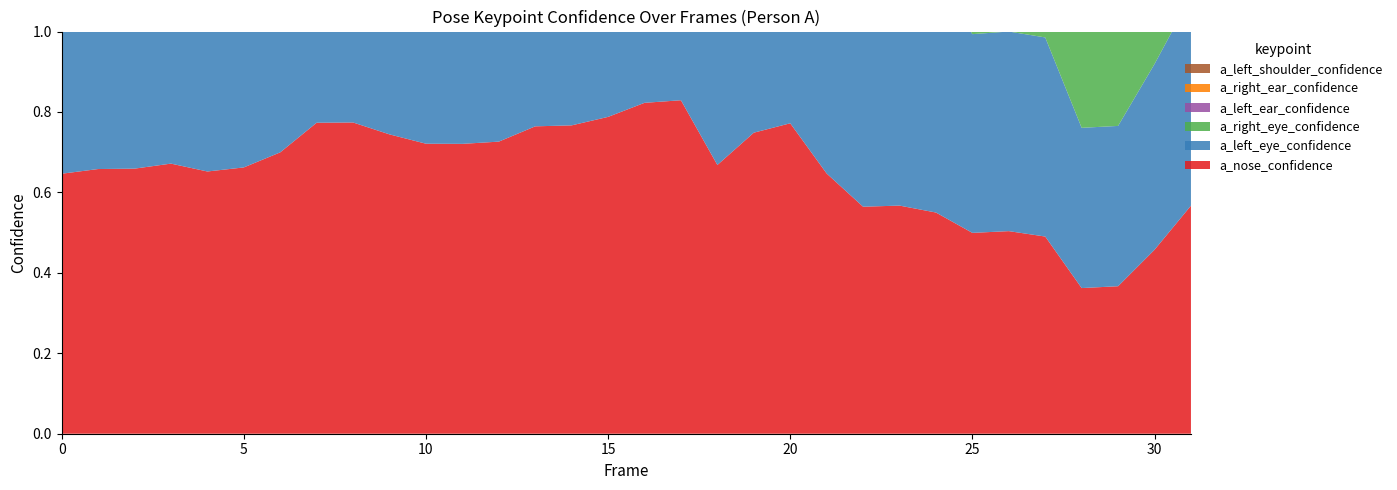

Reading left to right, transcribe all the data shown in this chart.

a_nose_confidence: 0=0.6	1=0.7	2=0.7	3=0.7	4=0.7	5=0.7	6=0.7	7=0.8	8=0.8	9=0.7	10=0.7	11=0.7	12=0.7	13=0.8	14=0.8	15=0.8	16=0.8	17=0.8	18=0.7	19=0.7	20=0.8	21=0.6	22=0.6	23=0.6	24=0.6	25=0.5	26=0.5	27=0.5	28=0.4	29=0.4	30=0.5	31=0.6
a_left_eye_confidence: 0=0.6	1=0.7	2=0.7	3=0.7	4=0.7	5=0.7	6=0.7	7=0.8	8=0.8	9=0.7	10=0.7	11=0.7	12=0.7	13=0.8	14=0.8	15=0.8	16=0.8	17=0.8	18=0.7	19=0.7	20=0.8	21=0.7	22=0.6	23=0.6	24=0.6	25=0.5	26=0.5	27=0.5	28=0.4	29=0.4	30=0.5	31=0.5
a_right_eye_confidence: 0=0.7	1=0.7	2=0.7	3=0.7	4=0.7	5=0.6	6=0.7	7=0.8	8=0.8	9=0.8	10=0.7	11=0.7	12=0.7	13=0.7	14=0.7	15=0.7	16=0.8	17=0.8	18=0.5	19=0.7	20=0.7	21=0.7	22=0.6	23=0.6	24=0.6	25=0.6	26=0.6	27=0.5	28=0.4	29=0.4	30=0.4	31=0.5
a_left_ear_confidence: 0=0.5	1=0.6	2=0.6	3=0.6	4=0.6	5=0.6	6=0.7	7=0.8	8=0.8	9=0.7	10=0.7	11=0.7	12=0.7	13=0.8	14=0.8	15=0.8	16=0.8	17=0.8	18=0.7	19=0.8	20=0.8	21=0.7	22=0.6	23=0.6	24=0.5	25=0.5	26=0.5	27=0.5	28=0.4	29=0.4	30=0.4	31=0.5
a_right_ear_confidence: 0=0.3	1=0.3	2=0.3	3=0.4	4=0.3	5=0.4	6=0.4	7=0.2	8=0.2	9=0.3	10=0.3	11=0.3	12=0.4	13=0.4	14=0.4	15=0.4	16=0.5	17=0.5	18=0.5	19=0.5	20=0.5	21=0.4	22=0.3	23=0.3	24=0.2	25=0.2	26=0.2	27=0.2	28=0.2	29=0.2	30=0.3	31=0.3
a_left_shoulder_confidence: 0=0.5	1=0.5	2=0.5	3=0.3	4=0.3	5=0.3	6=0.3	7=0.5	8=0.5	9=0.5	10=0.5	11=0.5	12=0.5	13=0.5	14=0.5	15=0.5	16=0.5	17=0.5	18=0.3	19=0.5	20=0.5	21=0.4	22=0.4	23=0.4	24=0.4	25=0.4	26=0.4	27=0.4	28=0.3	29=0.3	30=0.2	31=0.4